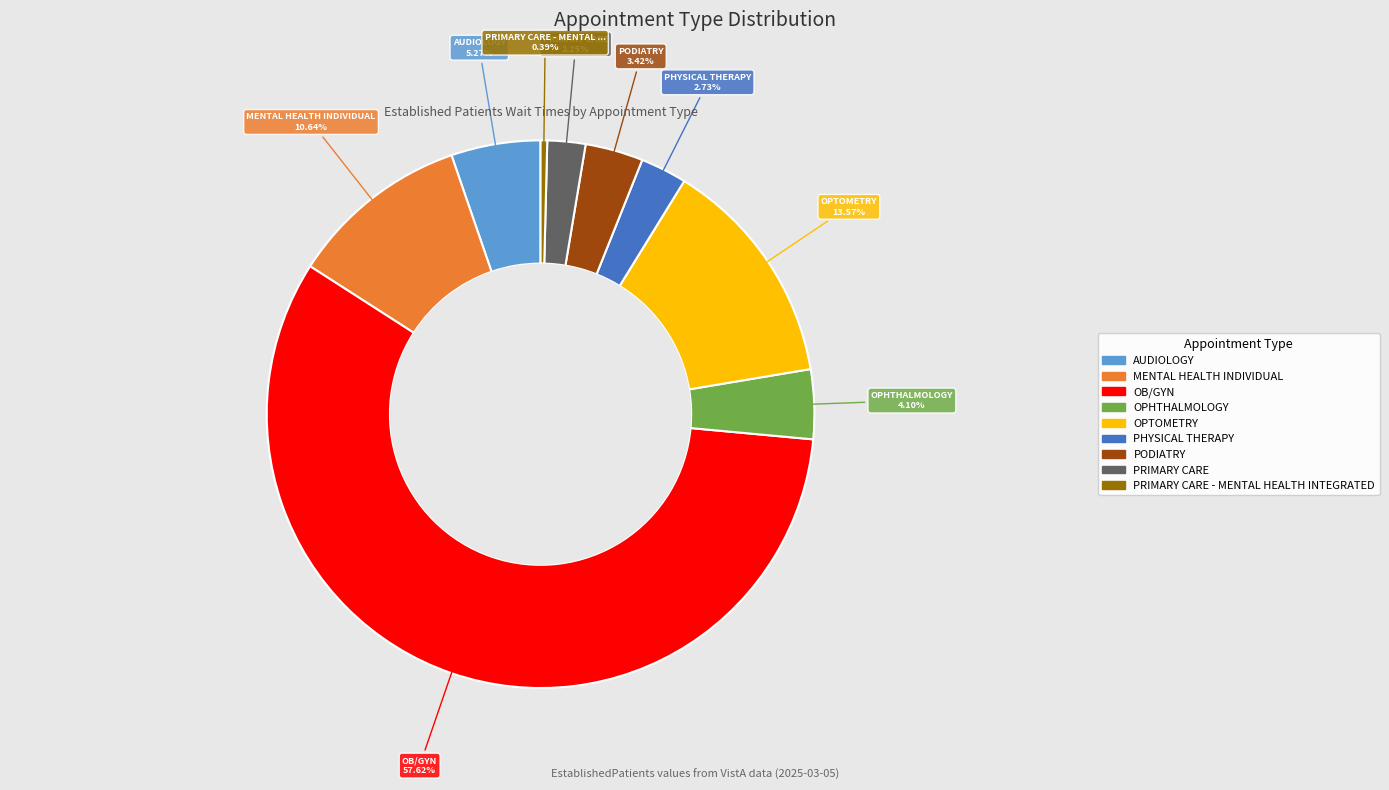

Is there a majority slice in this chart?

Yes